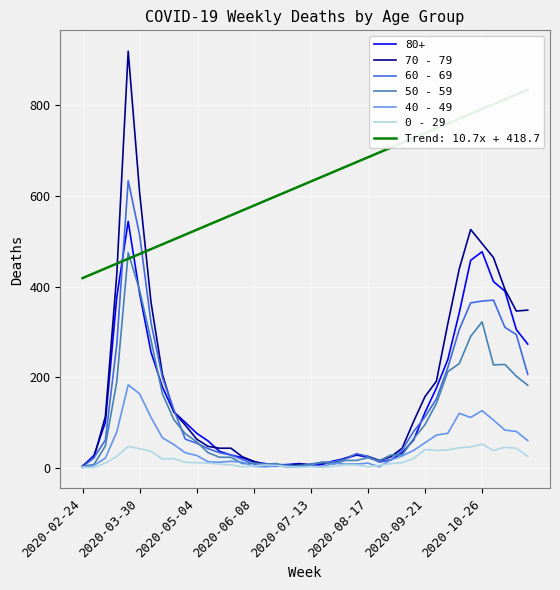

In 0 - 29, how many points are lower than both neighbors (excluding endpoints)?

8